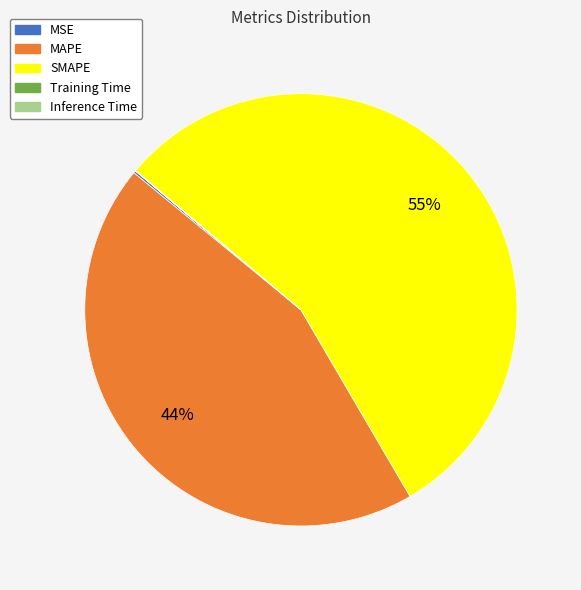

Which category has the biggest portion of the pie?

SMAPE